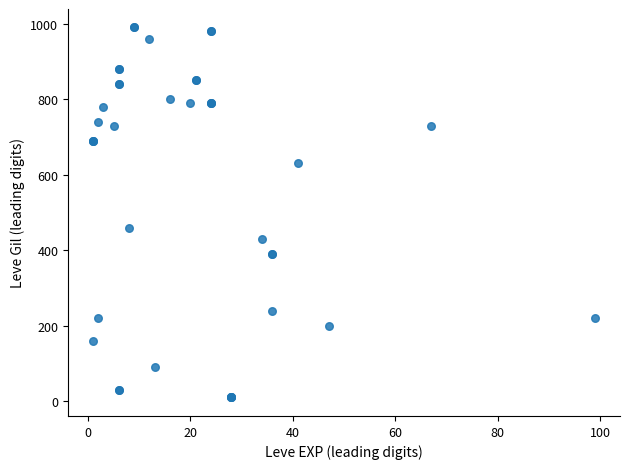

What Y value in the scatter plot is closest to 500?

460